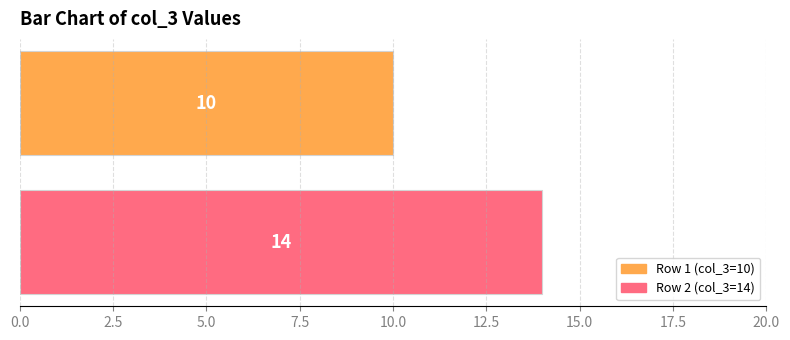

Rank the series by their maximum value, from highest to lowest.

Row 2 (col_3=14), Row 1 (col_3=10)